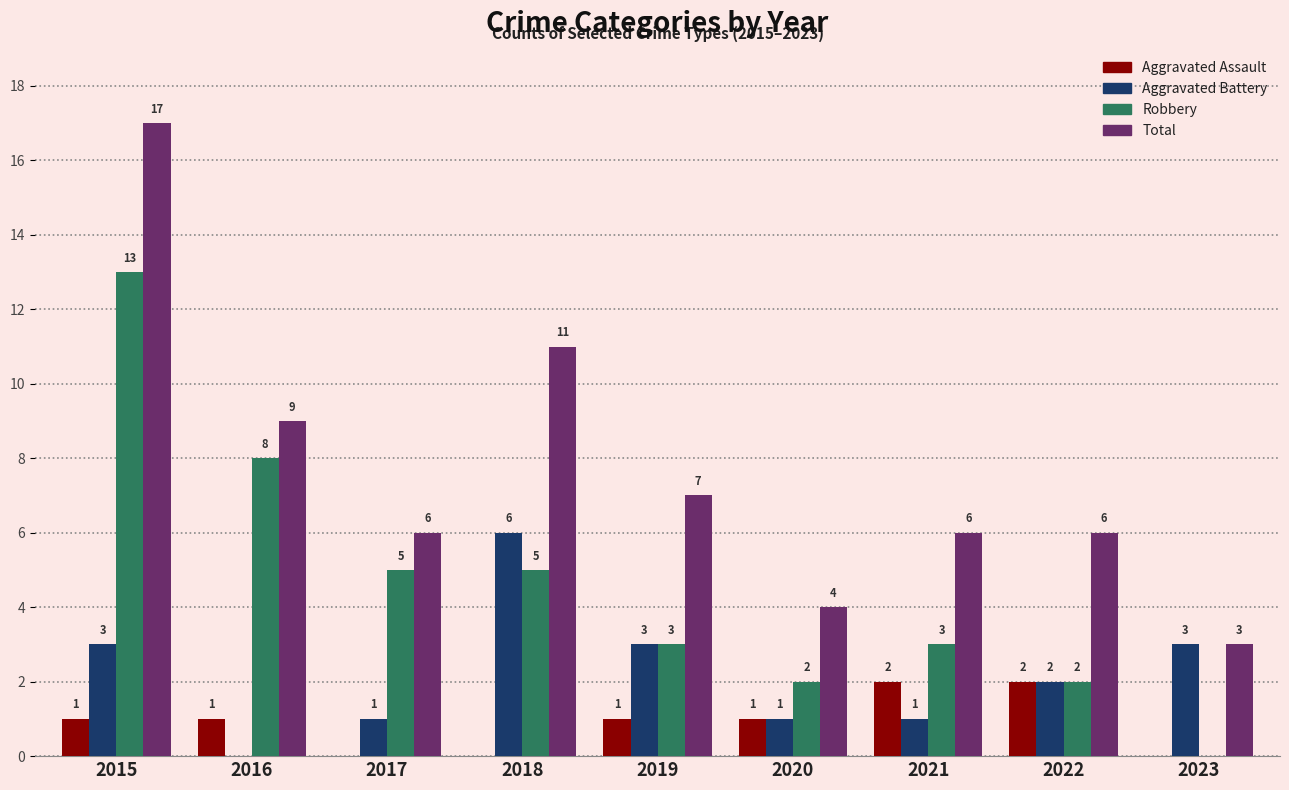

Is the value of Total at 2018 greater than the value of Aggravated Assault at 2015?

Yes